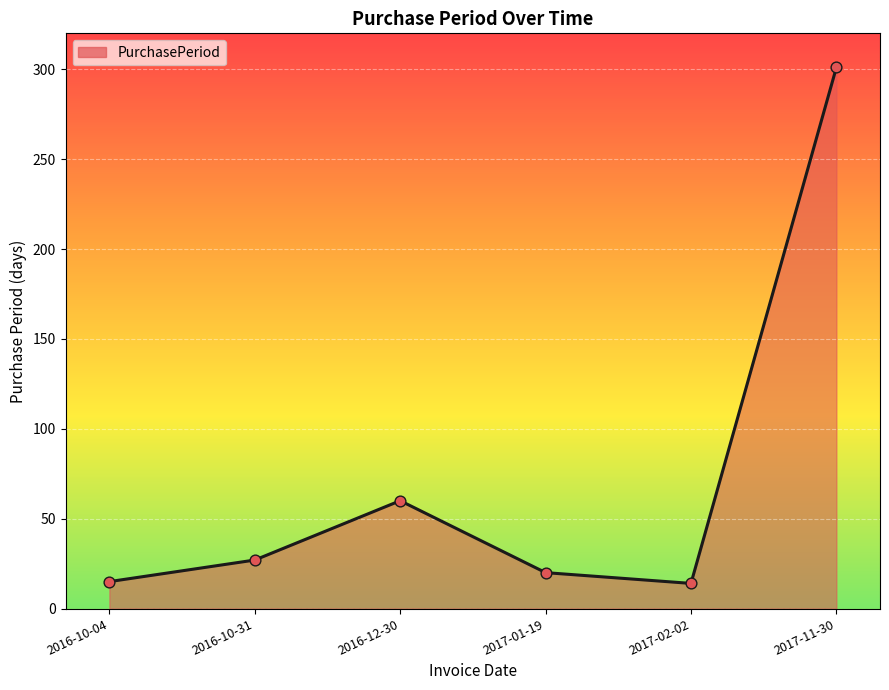

What is the ratio of the value at 2016-12-30 to the value at 2016-10-31?

2.2